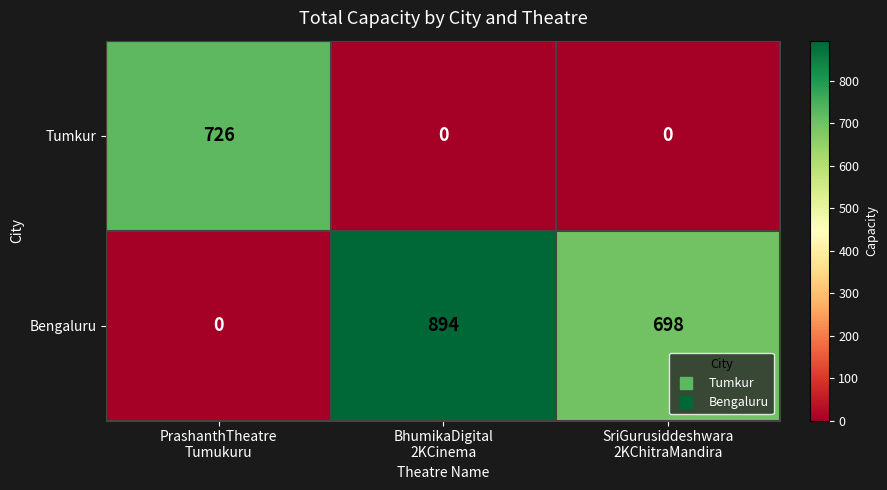

Which series has the widest spread of values?

Bengaluru